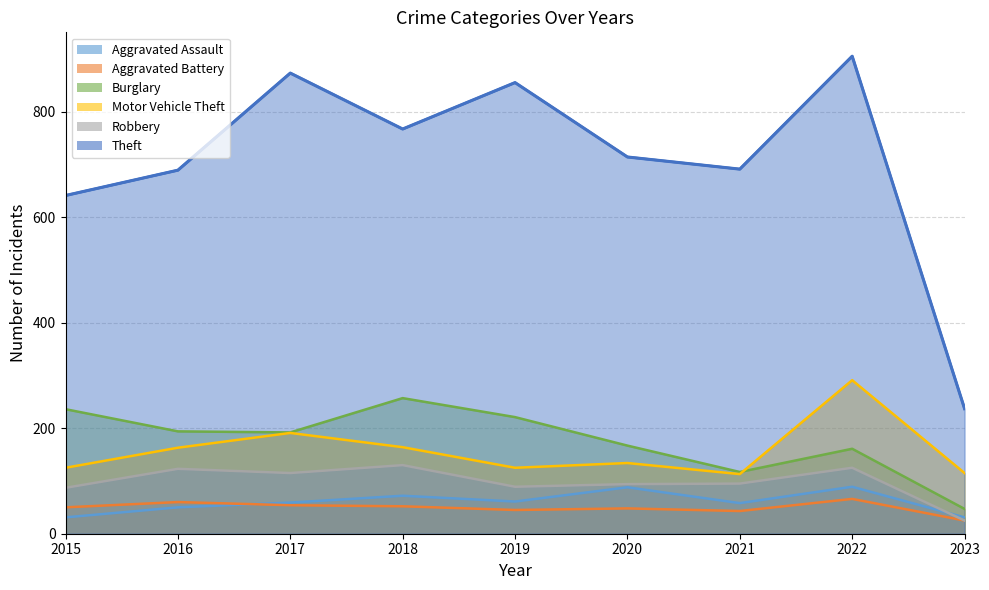

True or false: Motor Vehicle Theft and Burglary intersect in this chart.

True